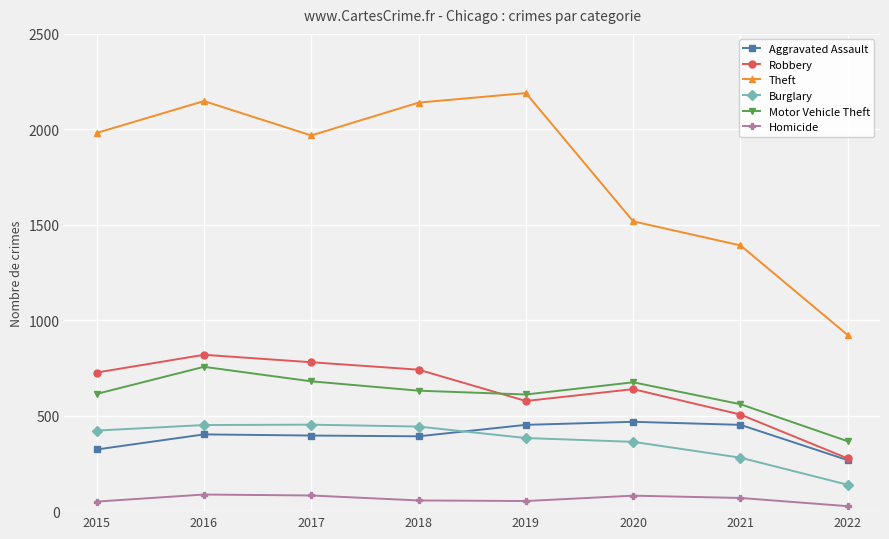

True or false: Homicide and Burglary intersect in this chart.

False